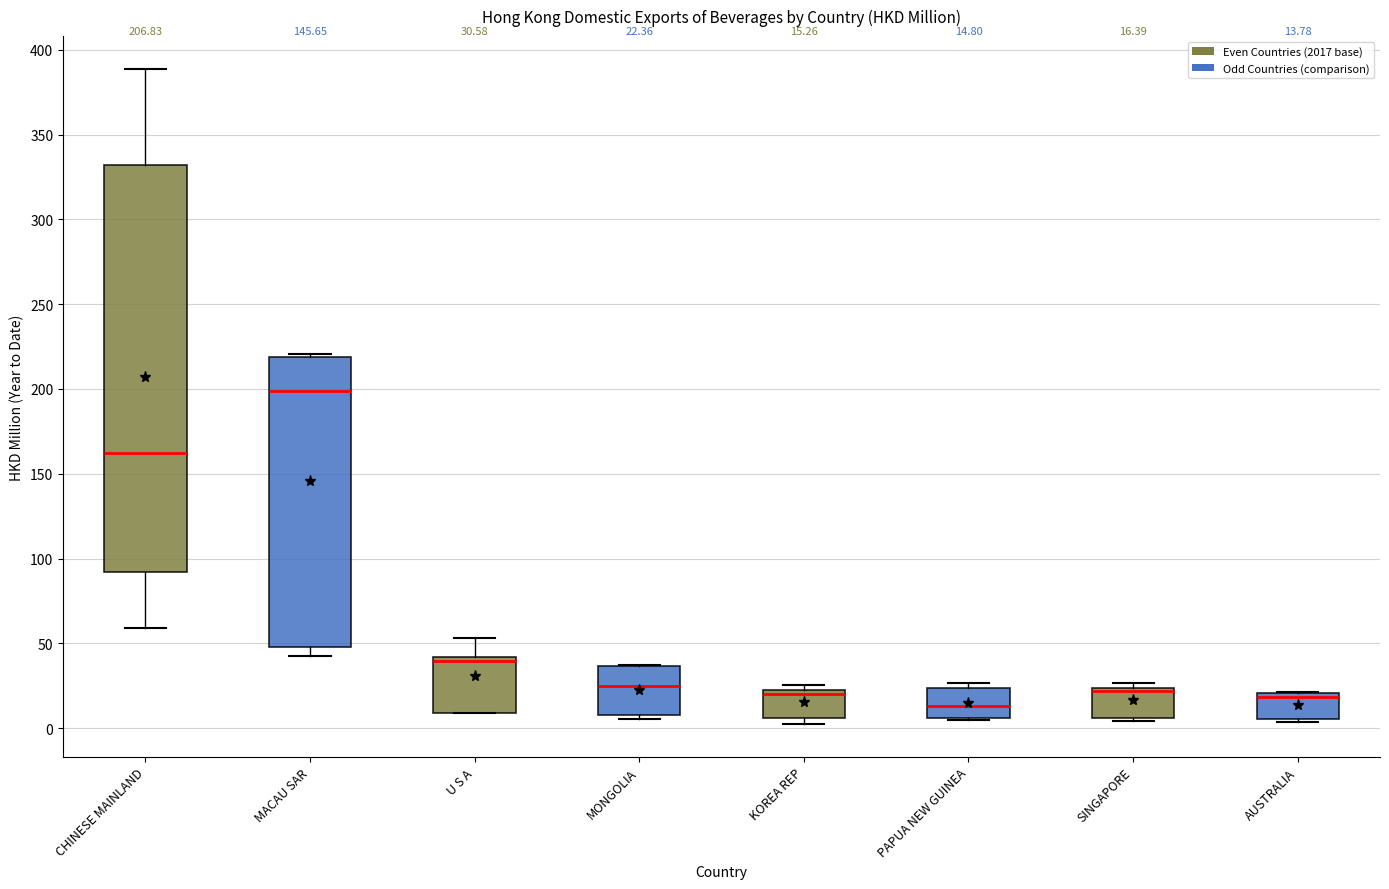

Which box is the tallest, from its lower edge to its upper edge?

CHINESE MAINLAND